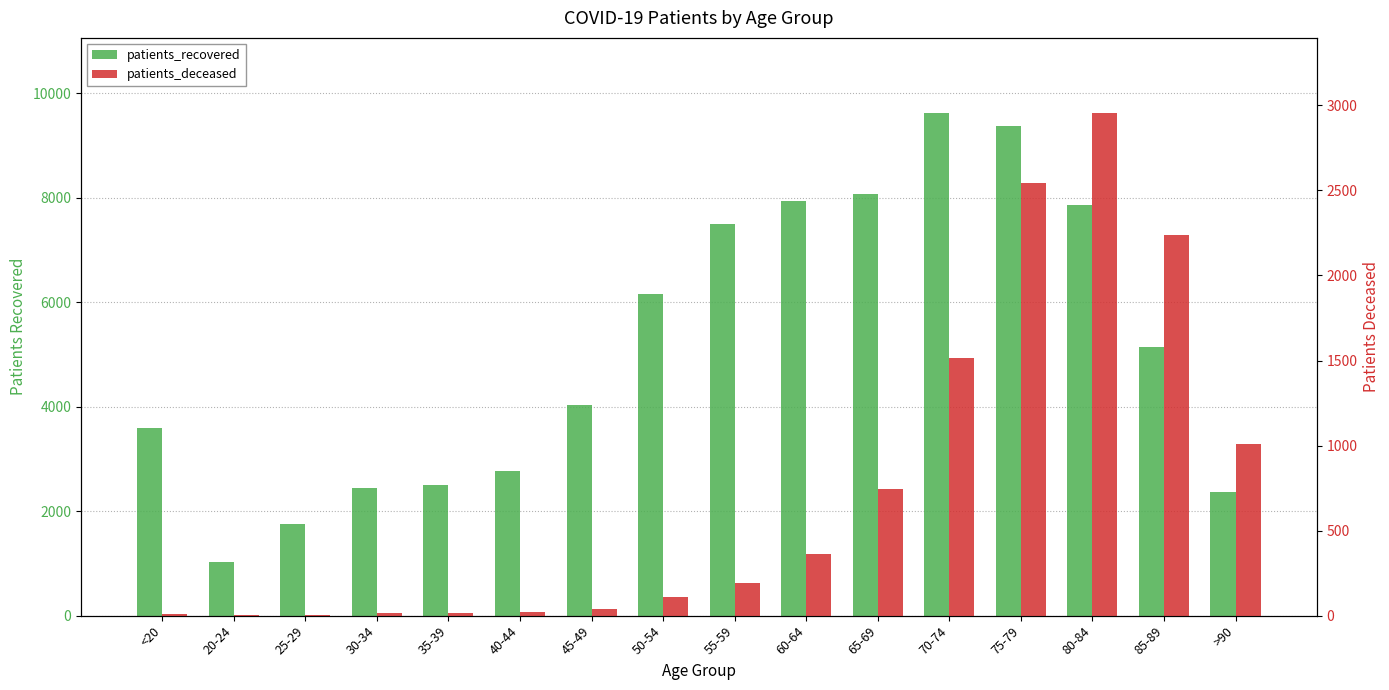

What is the sum of all patients_deceased values?

11778